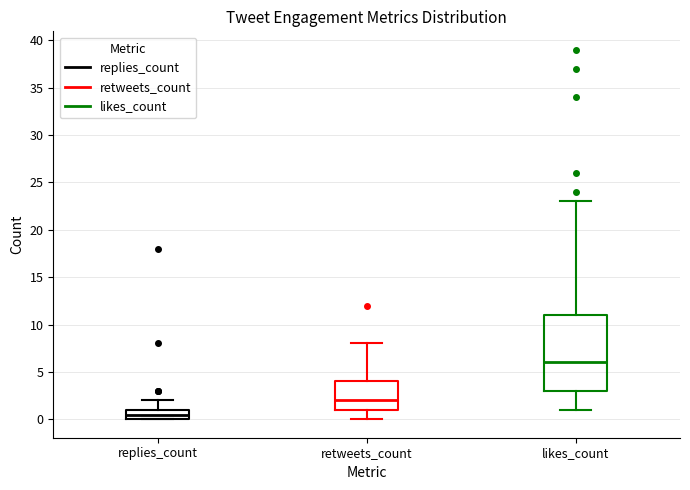

Where is the lower edge of the box for replies_count on the y-axis? The values are not printed on the chart, so give them approximately, as read against the axis.

0.0